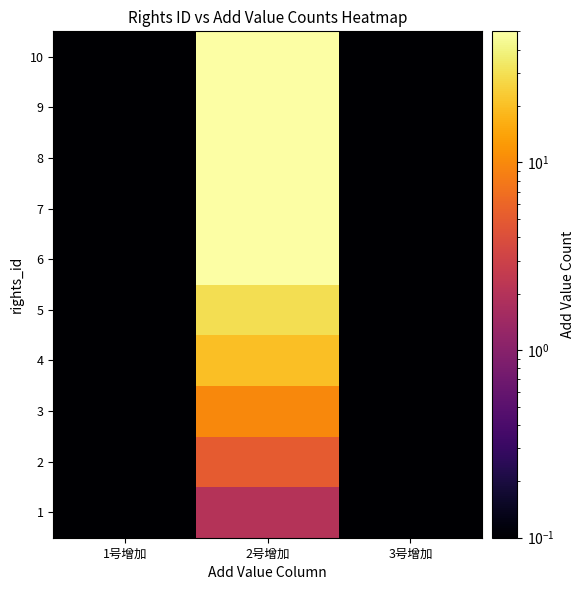

Reading left to right, transcribe all the data shown in this chart.

1: 1号增加=0.1	2号增加=2.0	3号增加=0.1
2: 1号增加=0.1	2号增加=5.0	3号增加=0.1
3: 1号增加=0.1	2号增加=10.0	3号增加=0.1
4: 1号增加=0.1	2号增加=20.0	3号增加=0.1
5: 1号增加=0.1	2号增加=30.0	3号增加=0.1
6: 1号增加=0.1	2号增加=50.0	3号增加=0.1
7: 1号增加=0.1	2号增加=50.0	3号增加=0.1
8: 1号增加=0.1	2号增加=50.0	3号增加=0.1
9: 1号增加=0.1	2号增加=50.0	3号增加=0.1
10: 1号增加=0.1	2号增加=50.0	3号增加=0.1